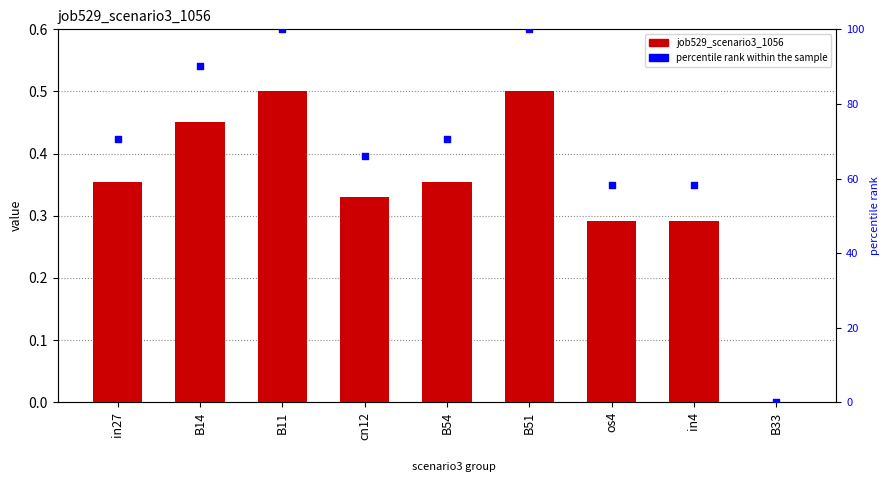

Which series reaches the minimum Y coordinate?

job529_scenario3_1056